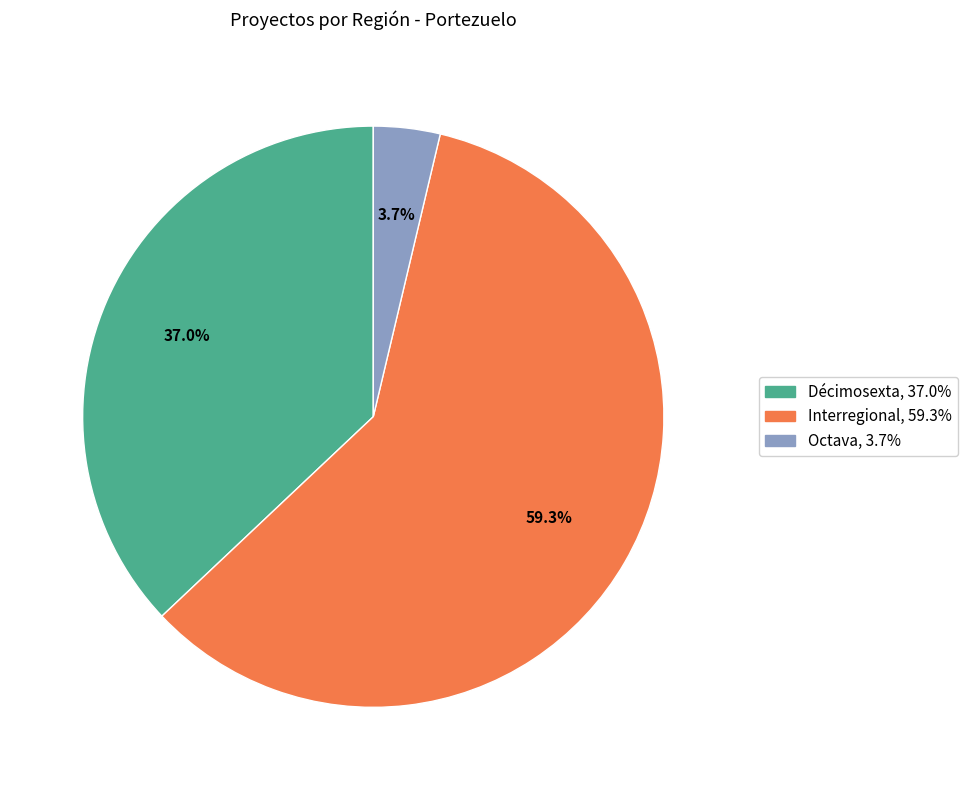

What is the total percentage of Octava and Interregional?

63.0%